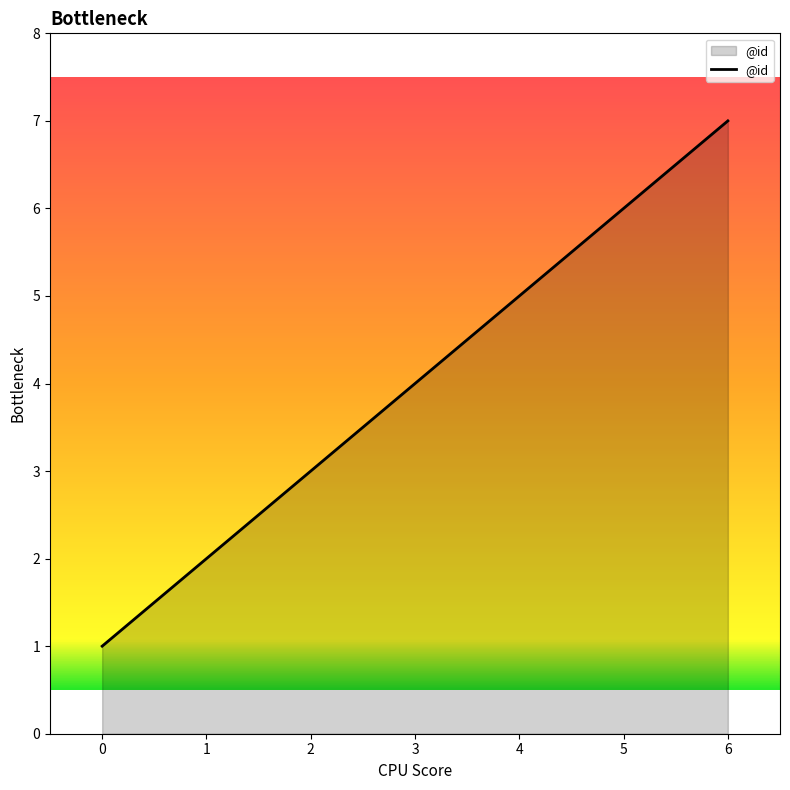

The value at 1 is 1. True or false?

False